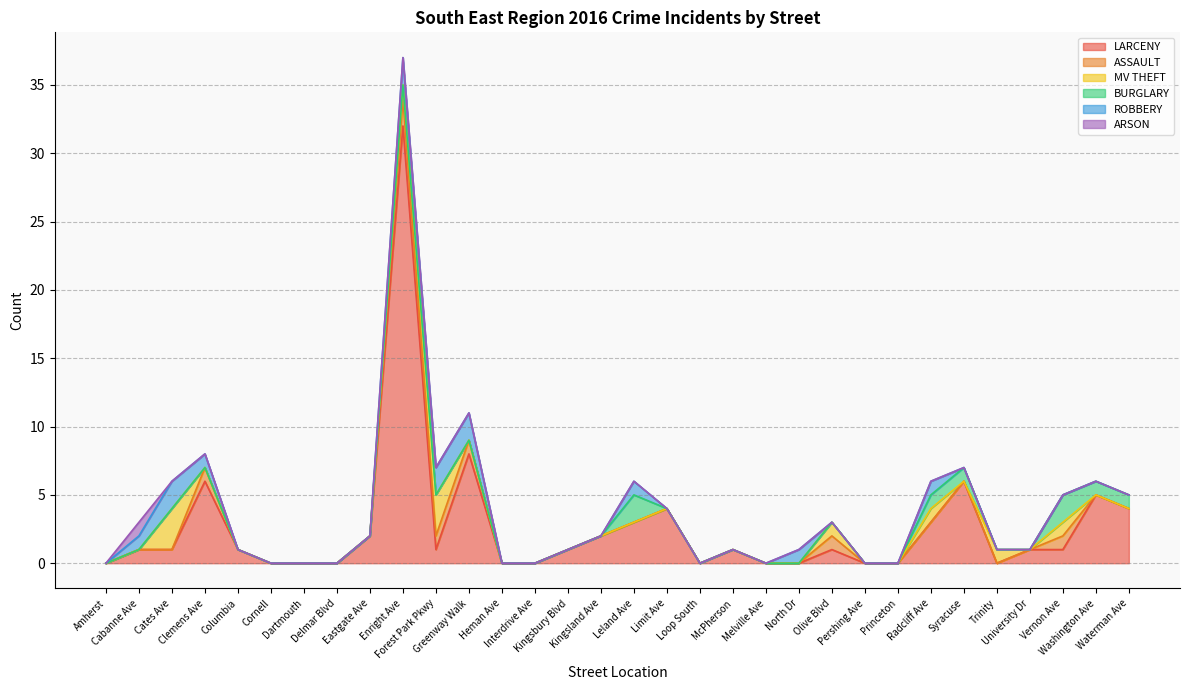

Which category has the highest value across all series?

Enright Ave